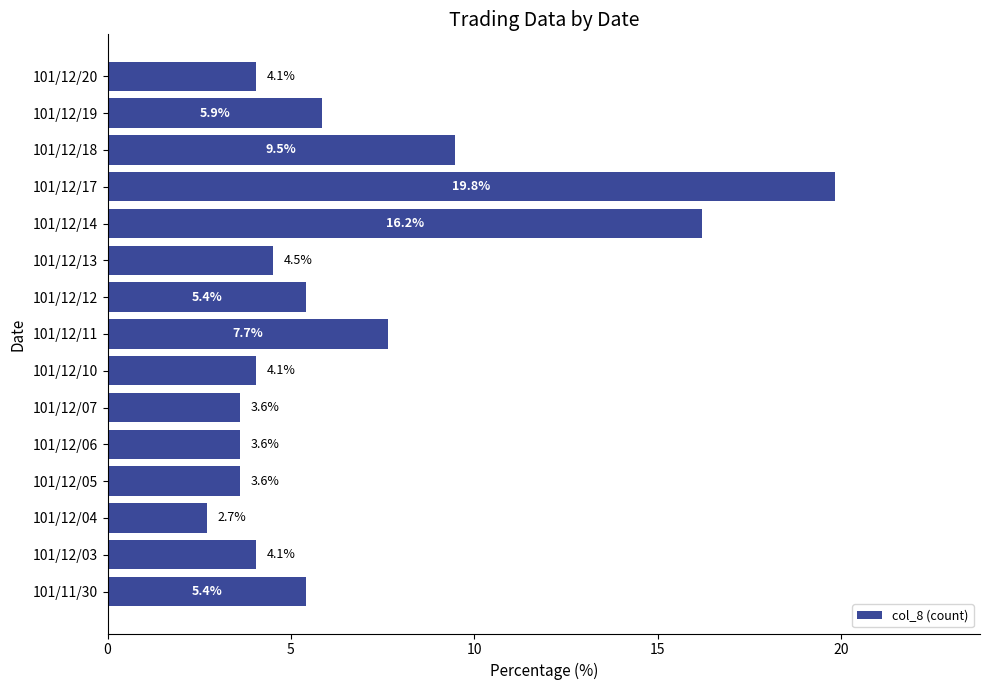

What is the sum of all values?

100.0